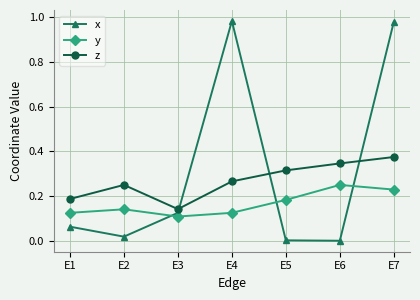

Which series ends up on top after the final intersection of z and x?

x